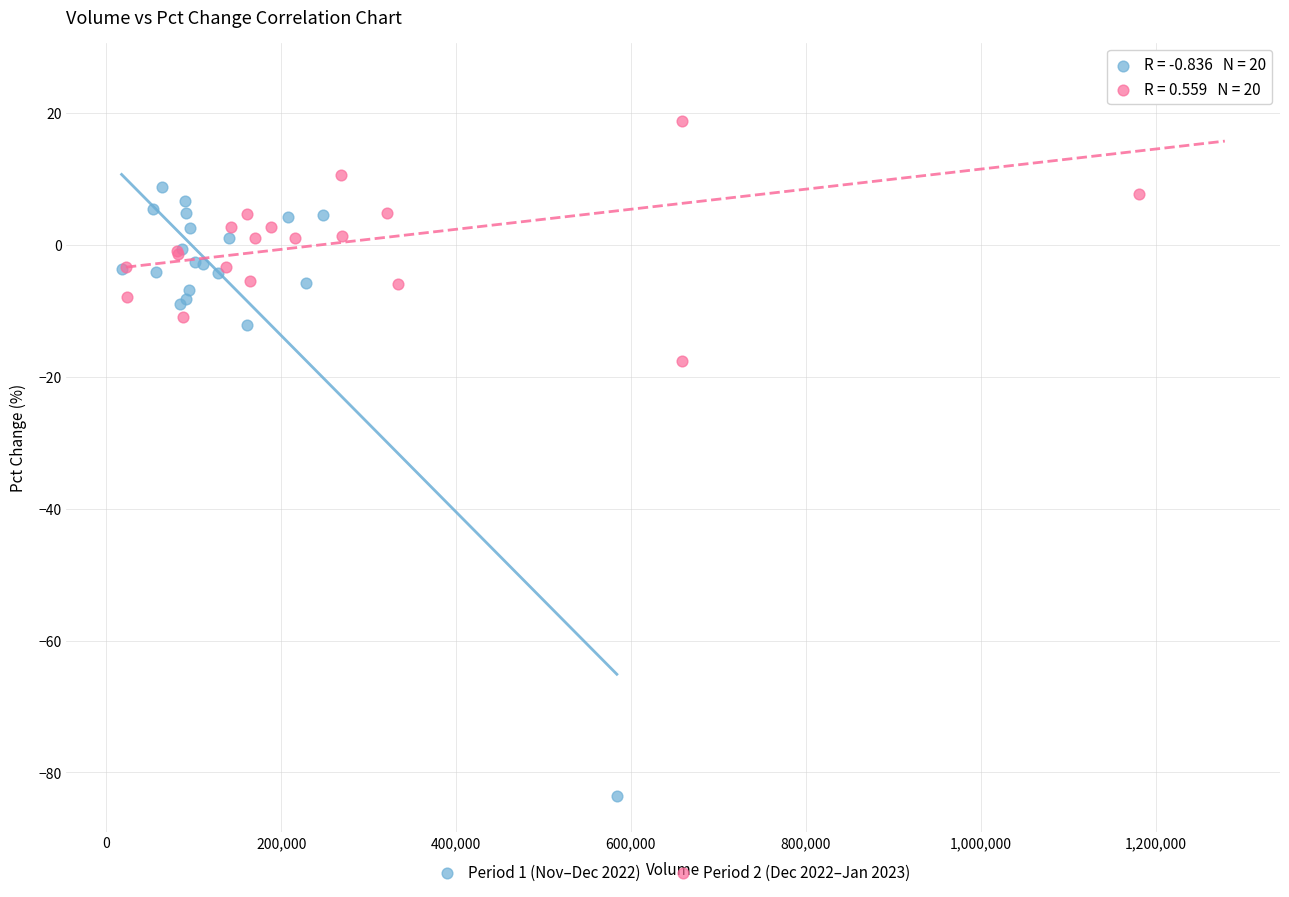

Which series reaches the minimum Y coordinate?

Period 1 (Nov–Dec 2022)